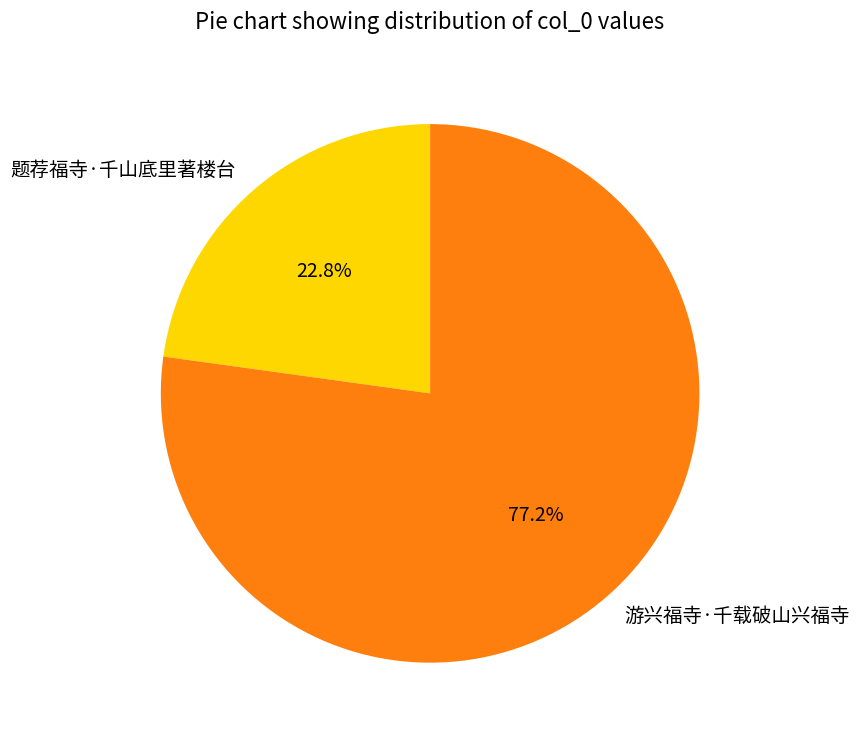

The 题荐福寺·千山底里著楼台 slice represents 23% of the pie. True or false?

True